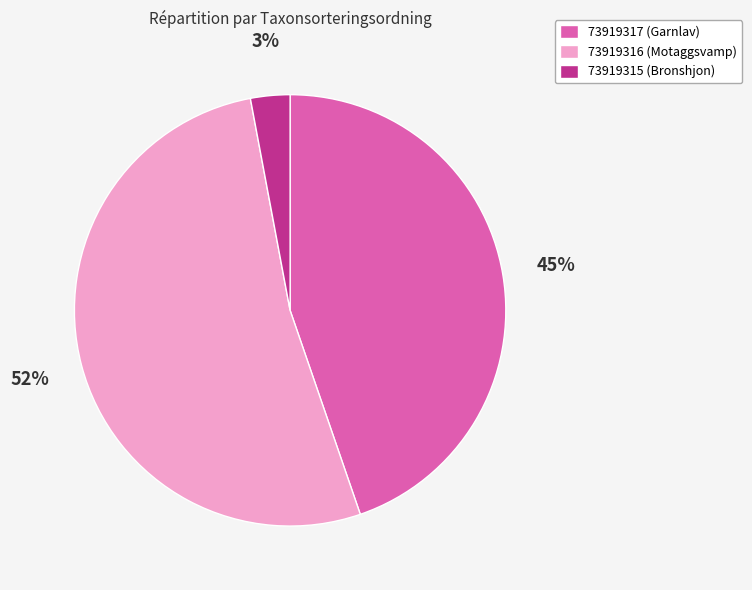

Which category has the smallest portion of the pie?

73919315